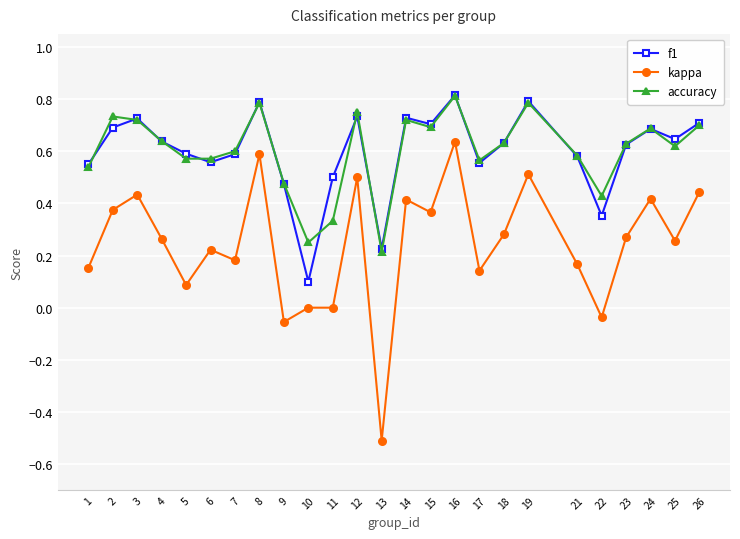

Which series has the largest range (max minus min)?

kappa